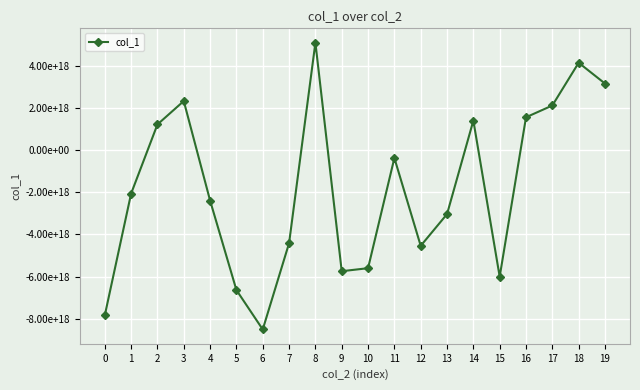

Reading left to right, list all the values displayed in this chart.

0=-7839109307700190208	1=-2065237422006190080	2=1211718660689203456	3=2320555067962775552	4=-2397080027100743680	5=-6639281852617383936	6=-8506998685196399616	7=-4418006954129146880	8=5087663873329390592	9=-5745733985276019712	10=-5602183038456643584	11=-379993340221943296	12=-4542457168918289920	13=-3038769537093519872	14=1393724172931475200	15=-6005629986974775296	16=1551247653735859200	17=2109741242164604416	18=4136073215680580608	19=3149731824117714432